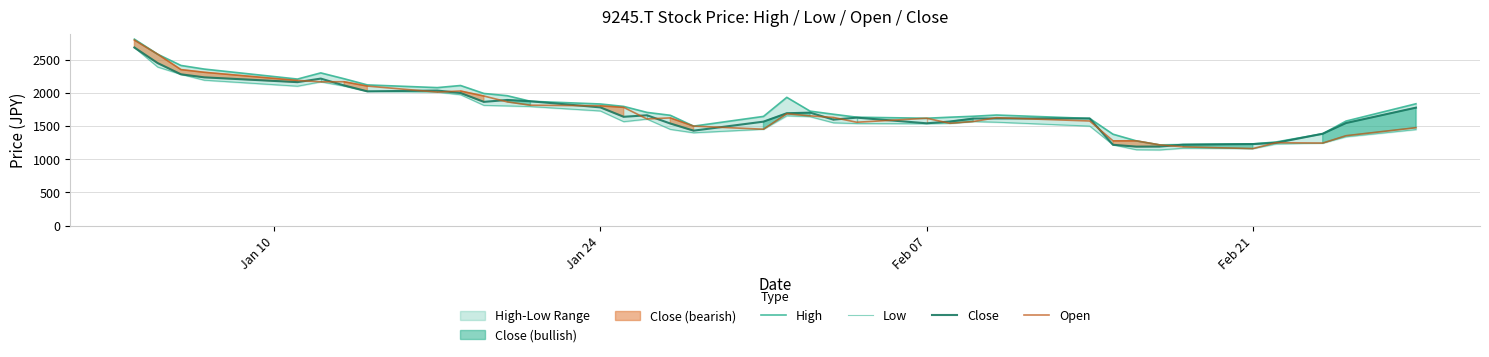

What is the highest value of the Open series?

2793.2